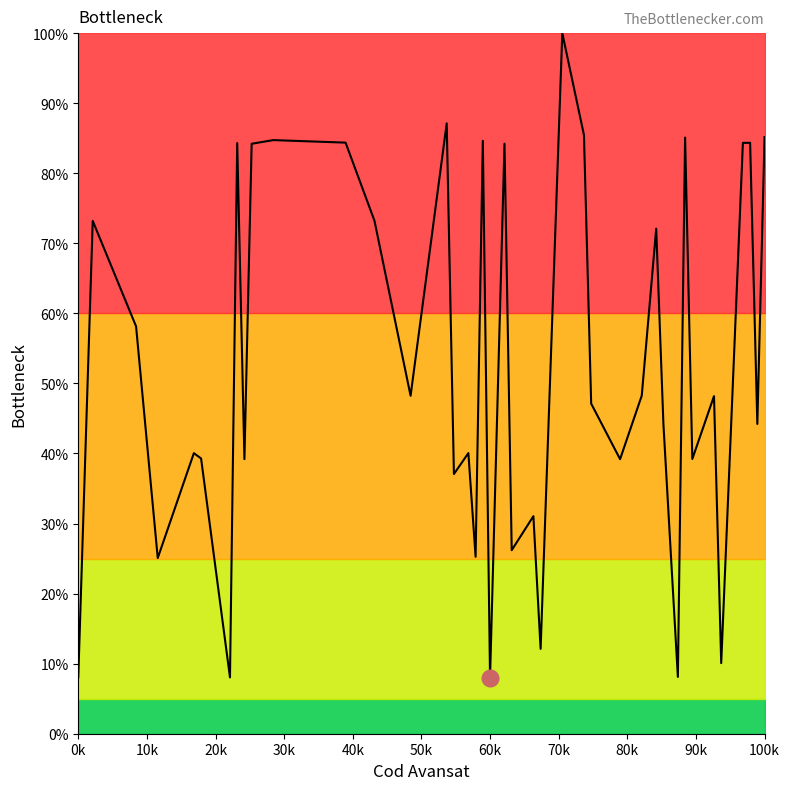

What is the difference between the maximum and minimum values?

0.9